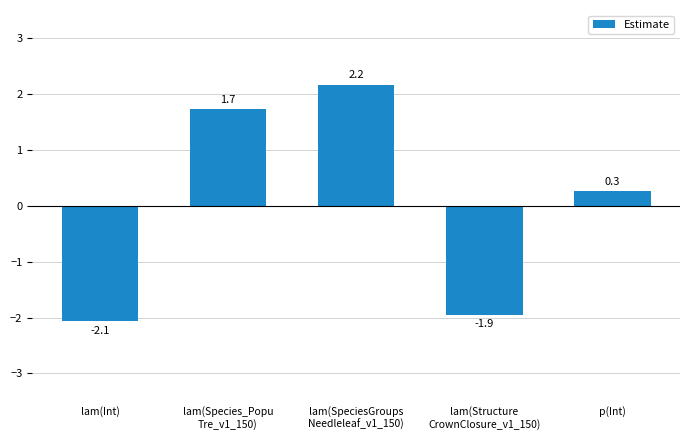

How many negative values are there?

2